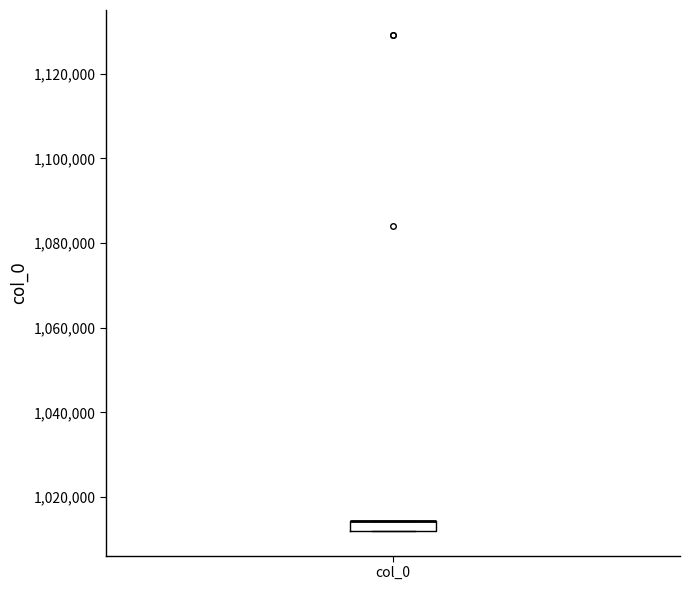

Where is the upper edge of the box for col_0 on the y-axis? The values are not printed on the chart, so give them approximately, as read against the axis.

1014000